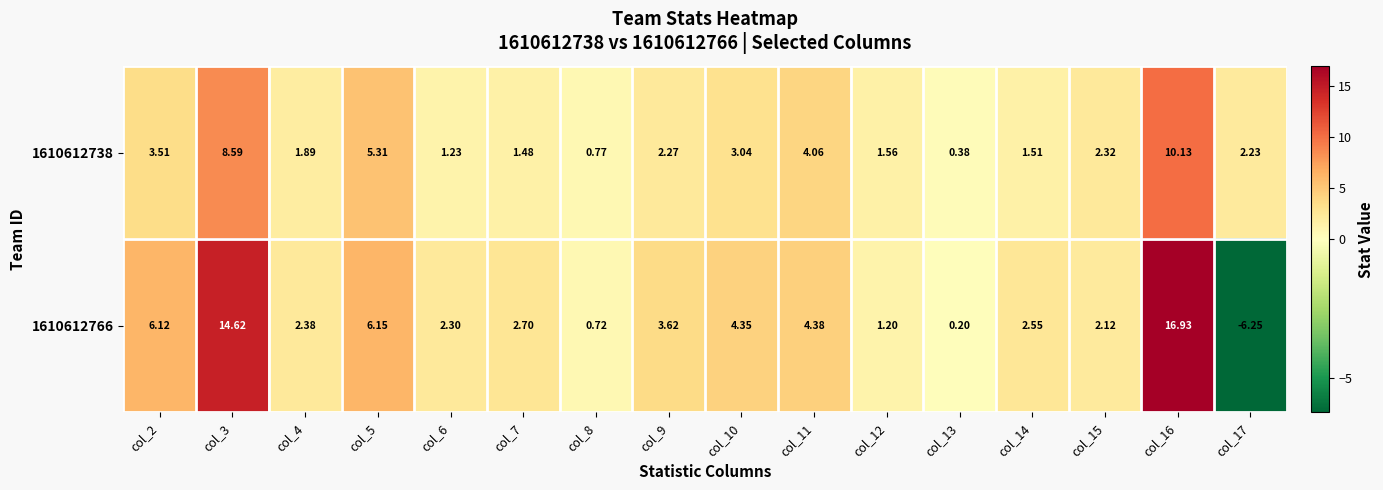

Is the value of 1610612738 at col_8 greater than the value of 1610612766 at col_17?

Yes